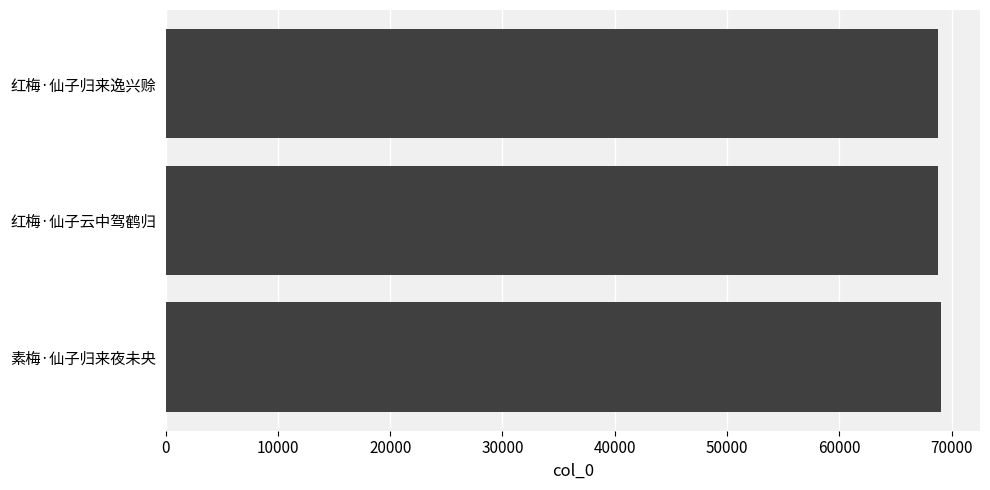

What value does the data have at 素梅·仙子归来夜未央?

69079